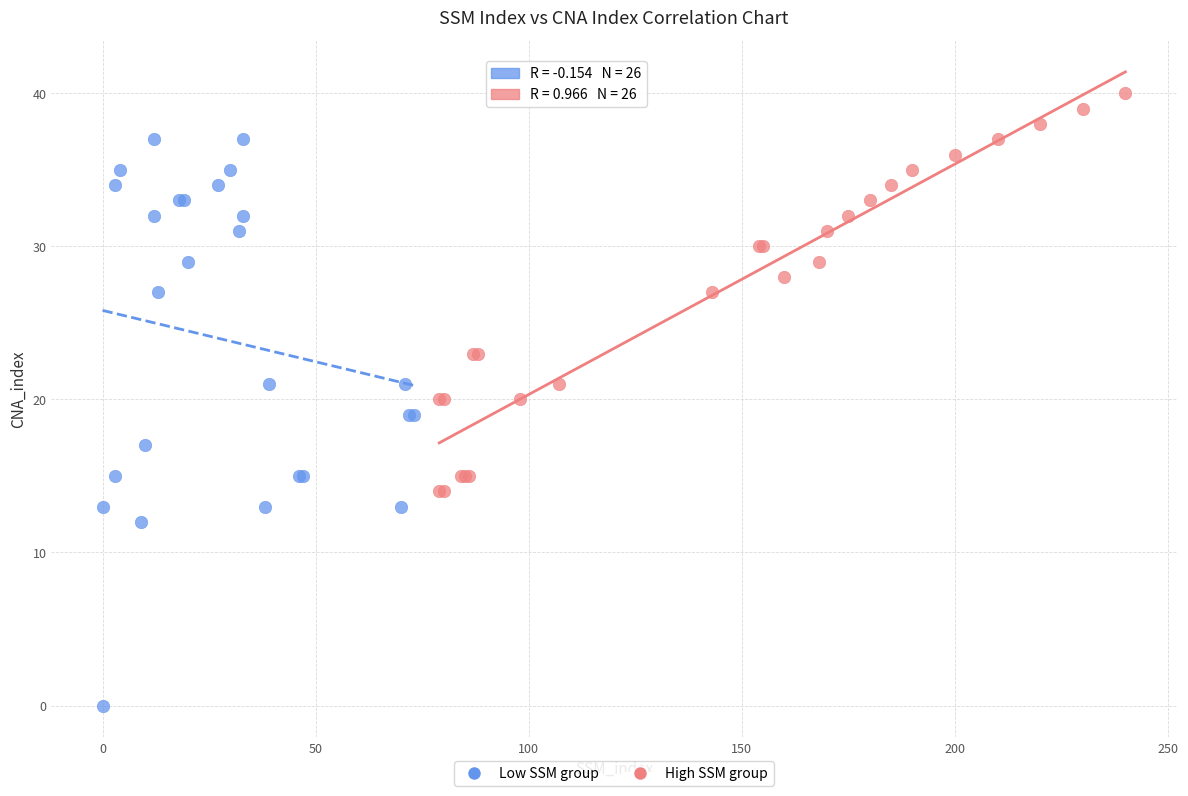

Which series contains the lowest Y value?

Low SSM group